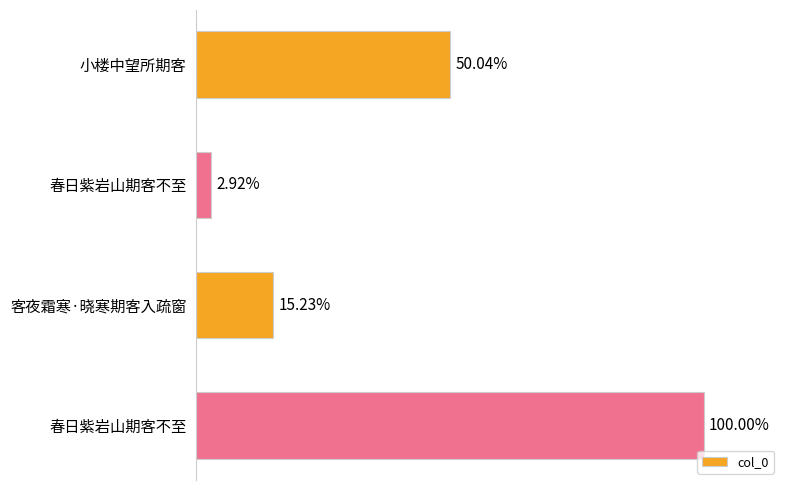

Does the chart contain any negative values?

No